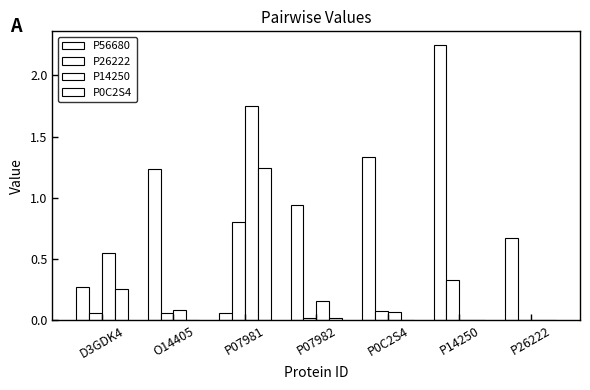

What is the value of the P56680 bar at the 2nd from the left?

1.2